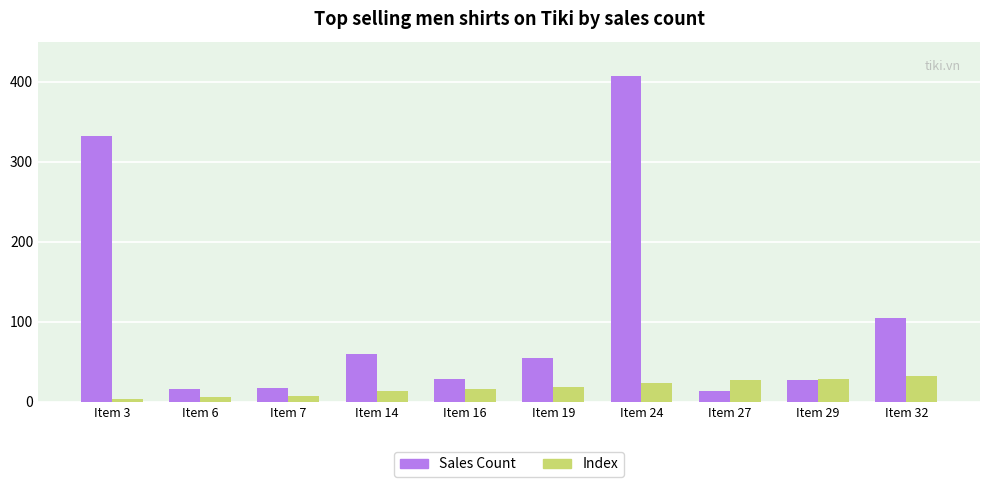

How many data points in Index are less than 19?

5